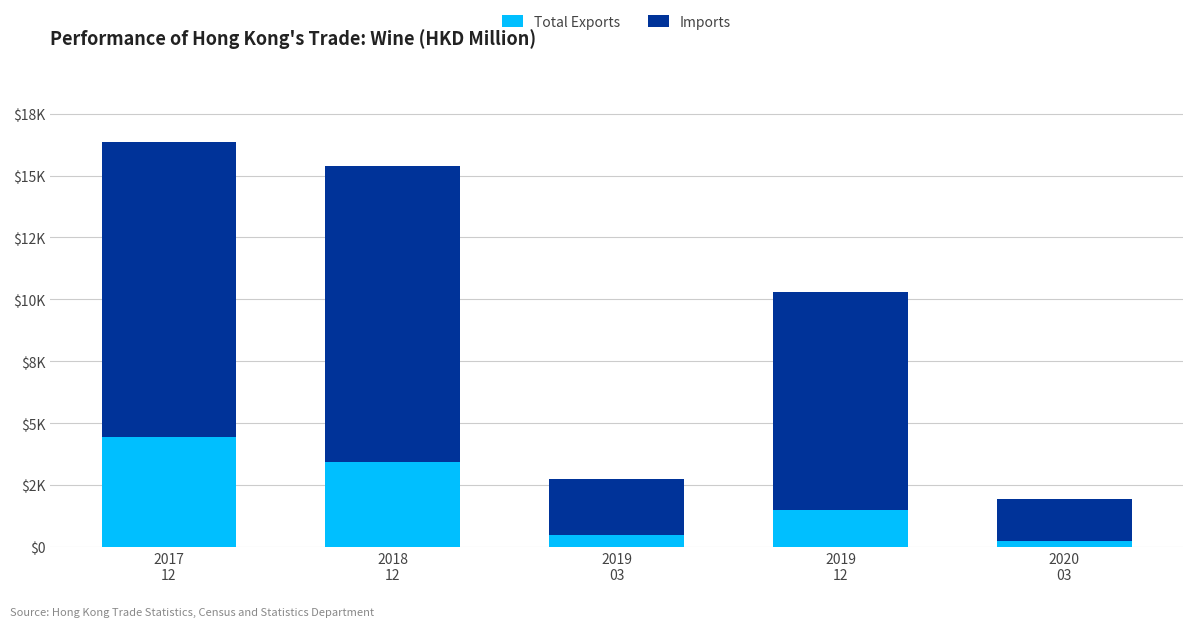

What are all the series names shown in the legend?

Total Exports, Imports